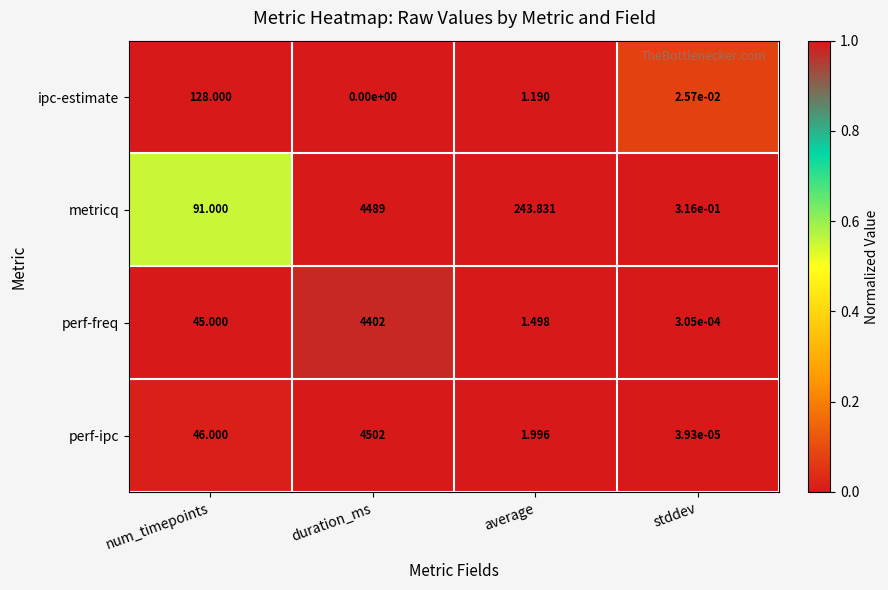

List the series in order of their peak value, lowest first.

ipc-estimate, perf-freq, metricq, perf-ipc